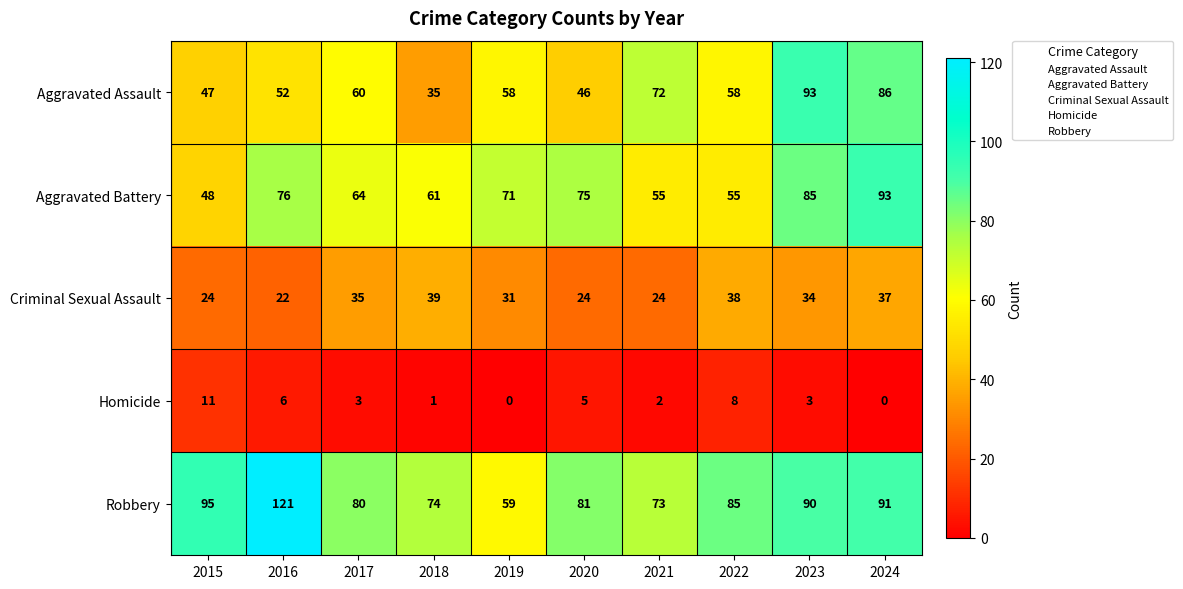

What is the difference between the maximum and minimum values in the Aggravated Battery series?

45